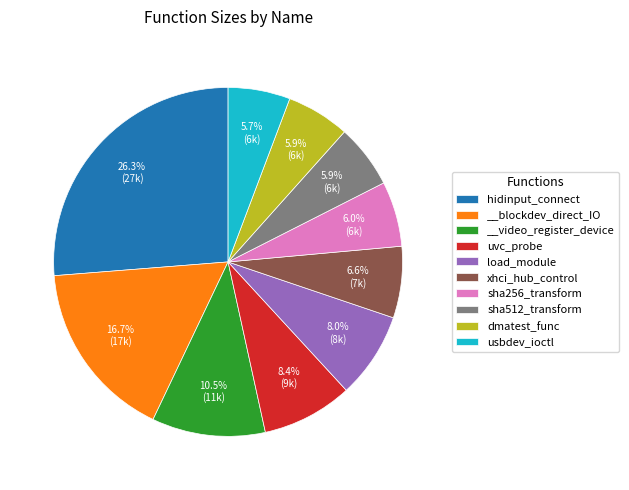

Between usbdev_ioctl and xhci_hub_control, which is larger?

xhci_hub_control